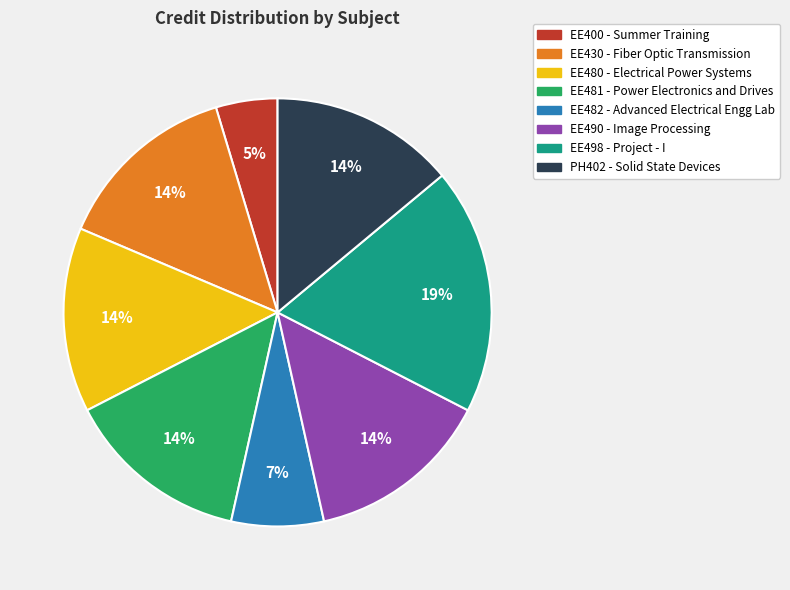

Is EE498 the majority of the pie?

No